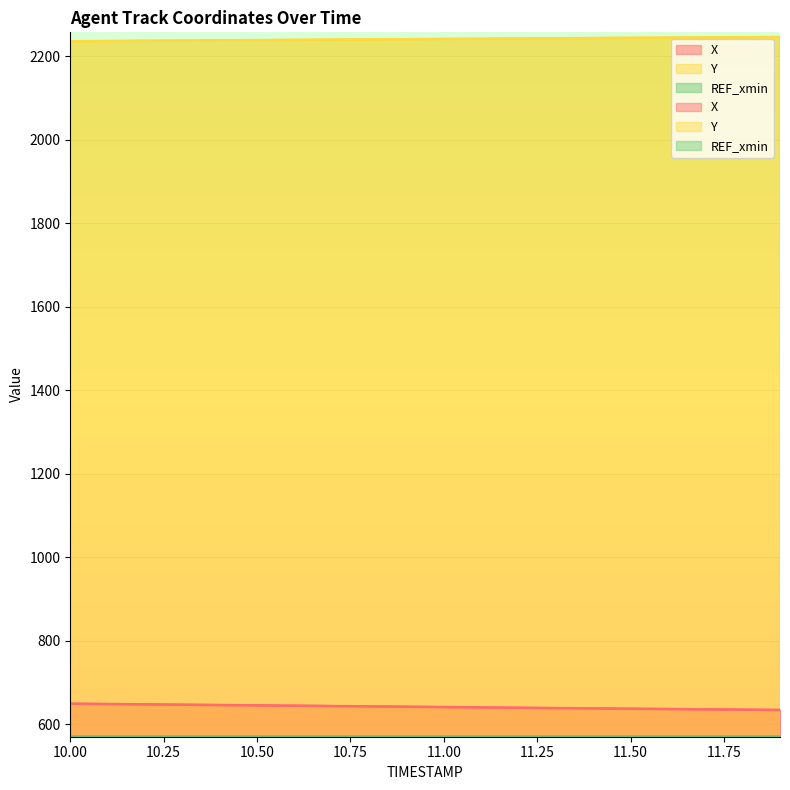

Rank the series by their maximum value, from lowest to highest.

X, Y